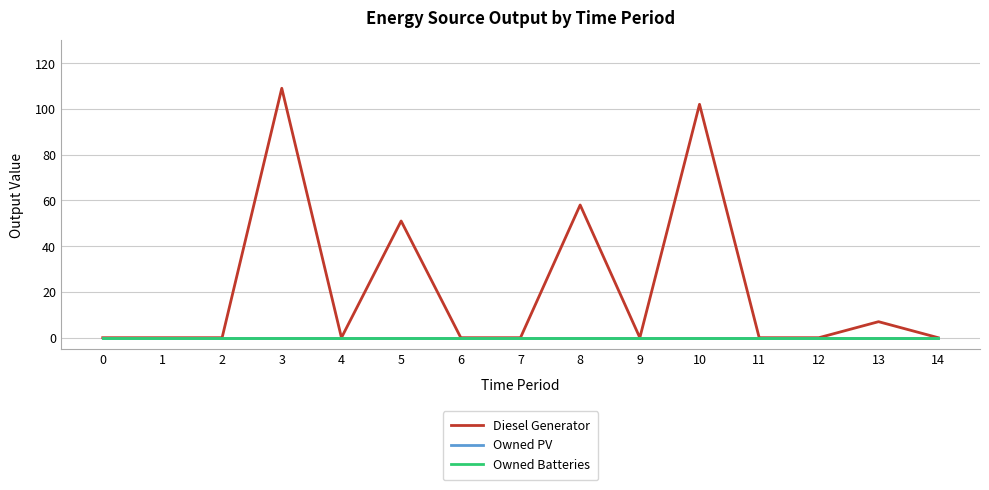

Is this an area chart (filled region under the line)?

No